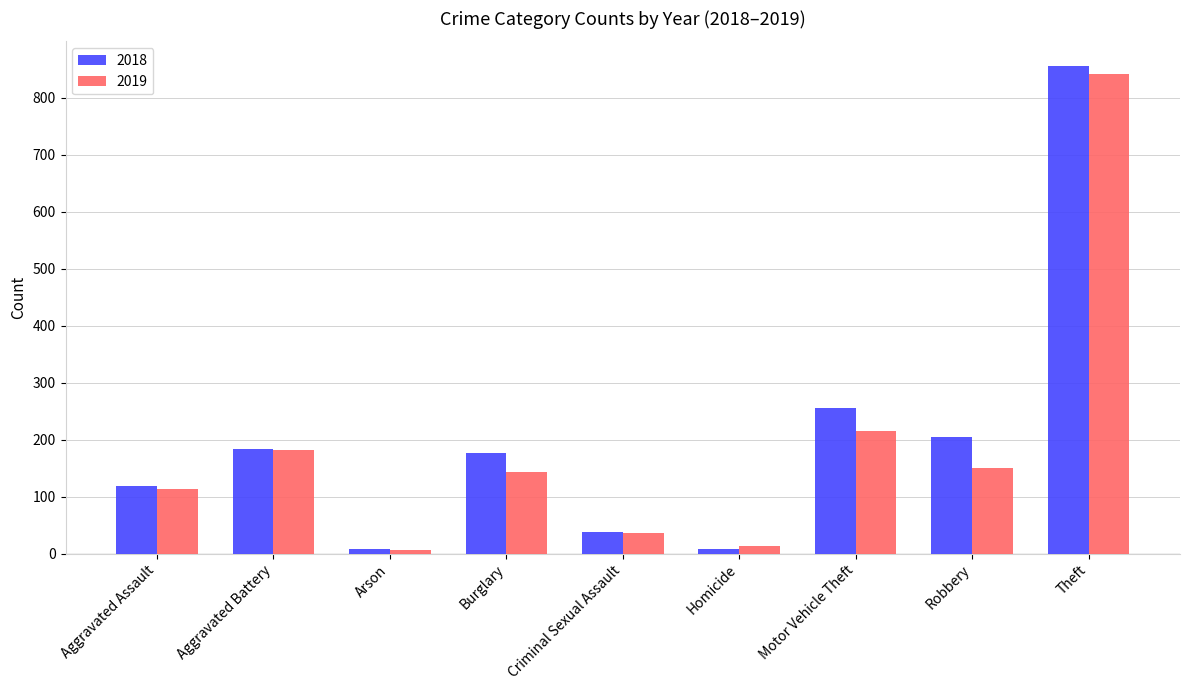

What is the value of the 2018 bar at the 7th from the left?

256